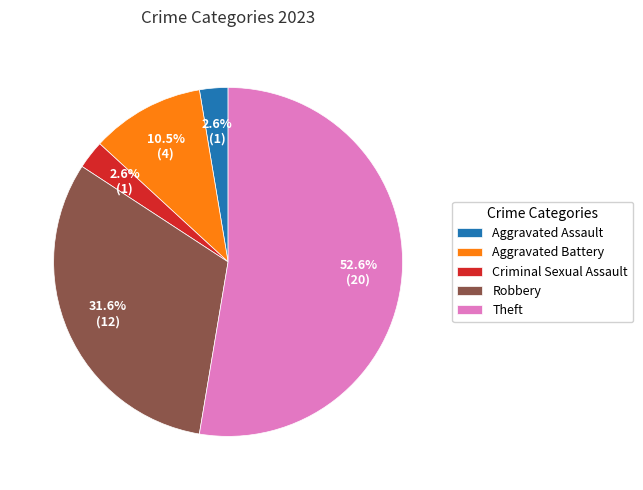

To the nearest percent, what portion does Theft represent?

53%